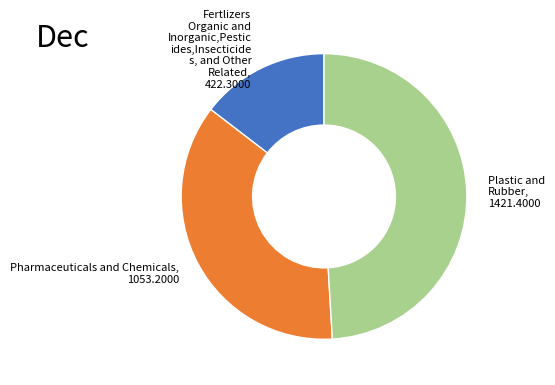

What is the ratio of the value at Fertlizers Organic and Inorganic,Pestic ides,Insecticide s, and Other Related, 422.3000 to the value at Plastic and Rubber, 1421.4000?

0.3